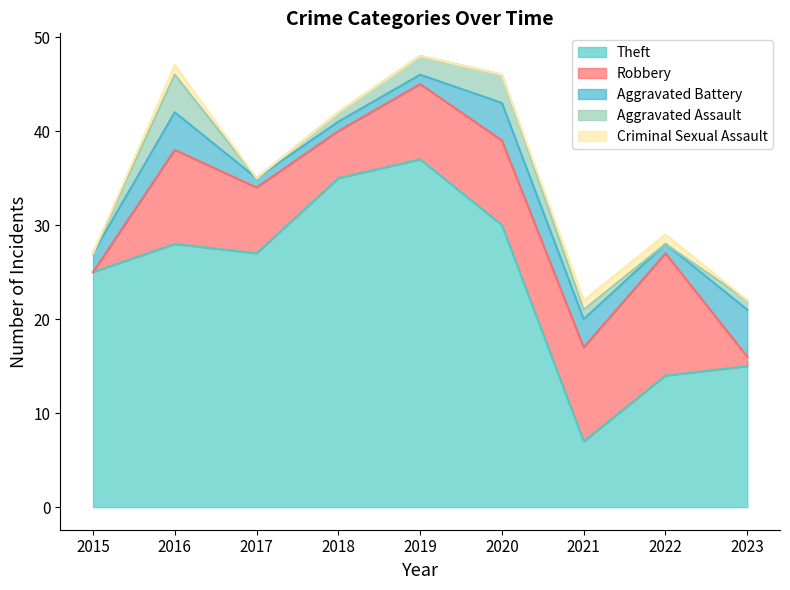

What is the value of the Aggravated Assault point at the 7th from the left?

1